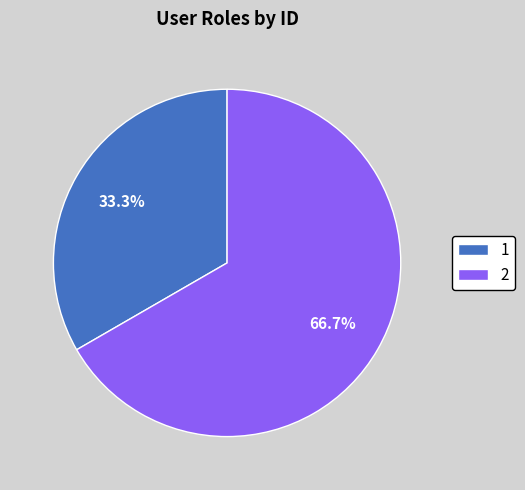

Rank the categories by value from highest to lowest.

2, 1